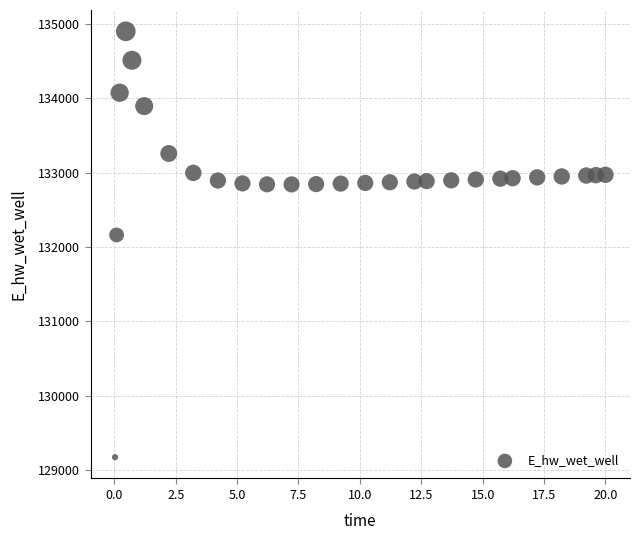

What Y value in the scatter plot is closest to 132036?

132162.0